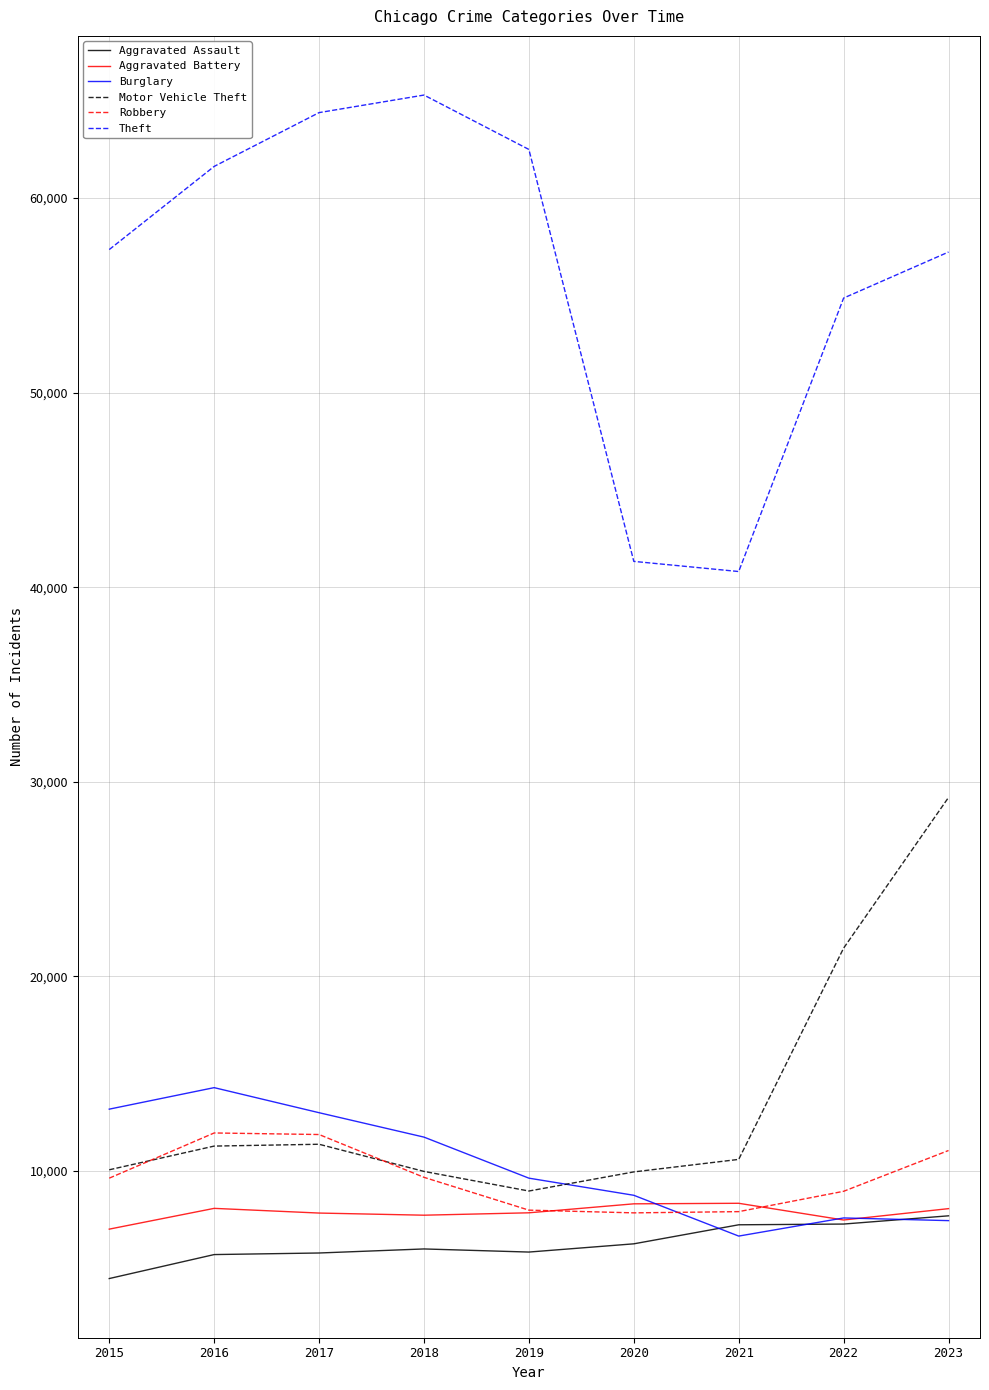

How many lines are shown in the chart?

6